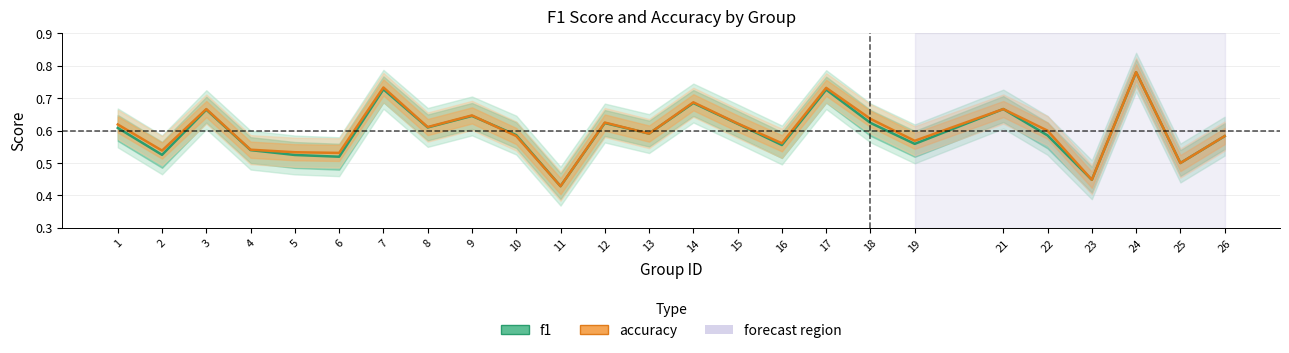

How many data points does each series have?

25